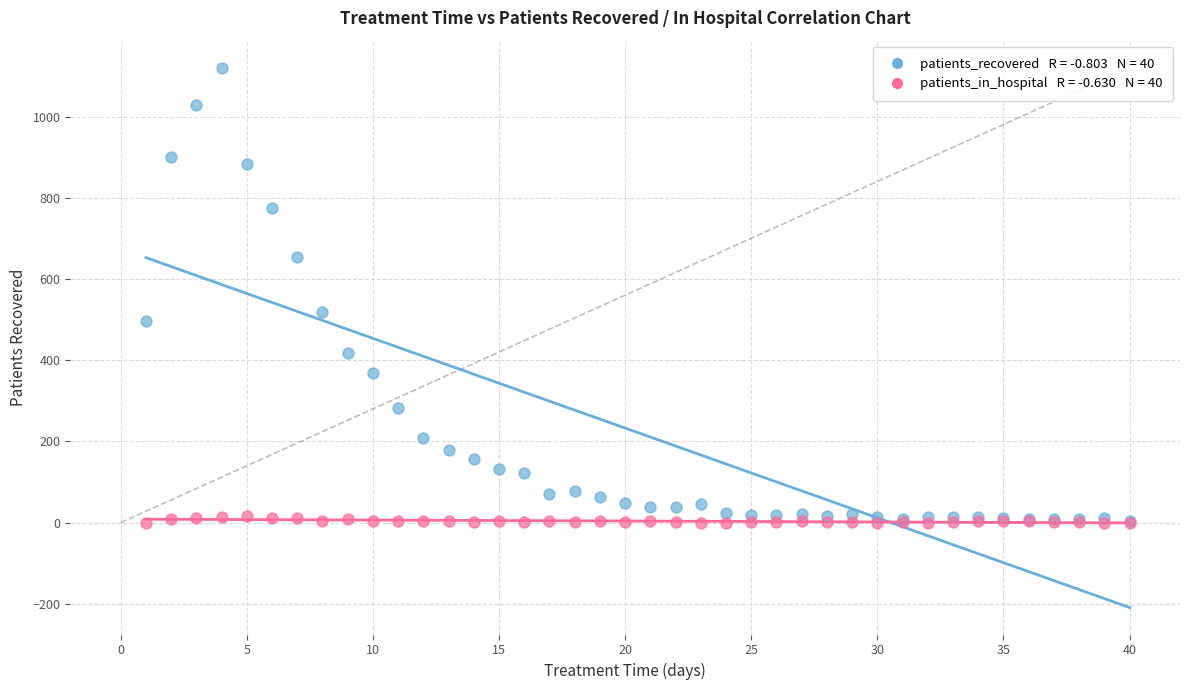

Across all series, what Y value is closest to 560?

519